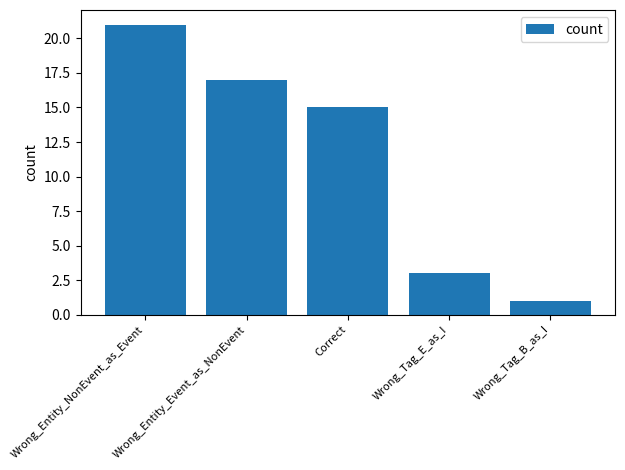

List the labels in order of value, smallest first.

Wrong_Tag_B_as_I, Wrong_Tag_E_as_I, Correct, Wrong_Entity_Event_as_NonEvent, Wrong_Entity_NonEvent_as_Event